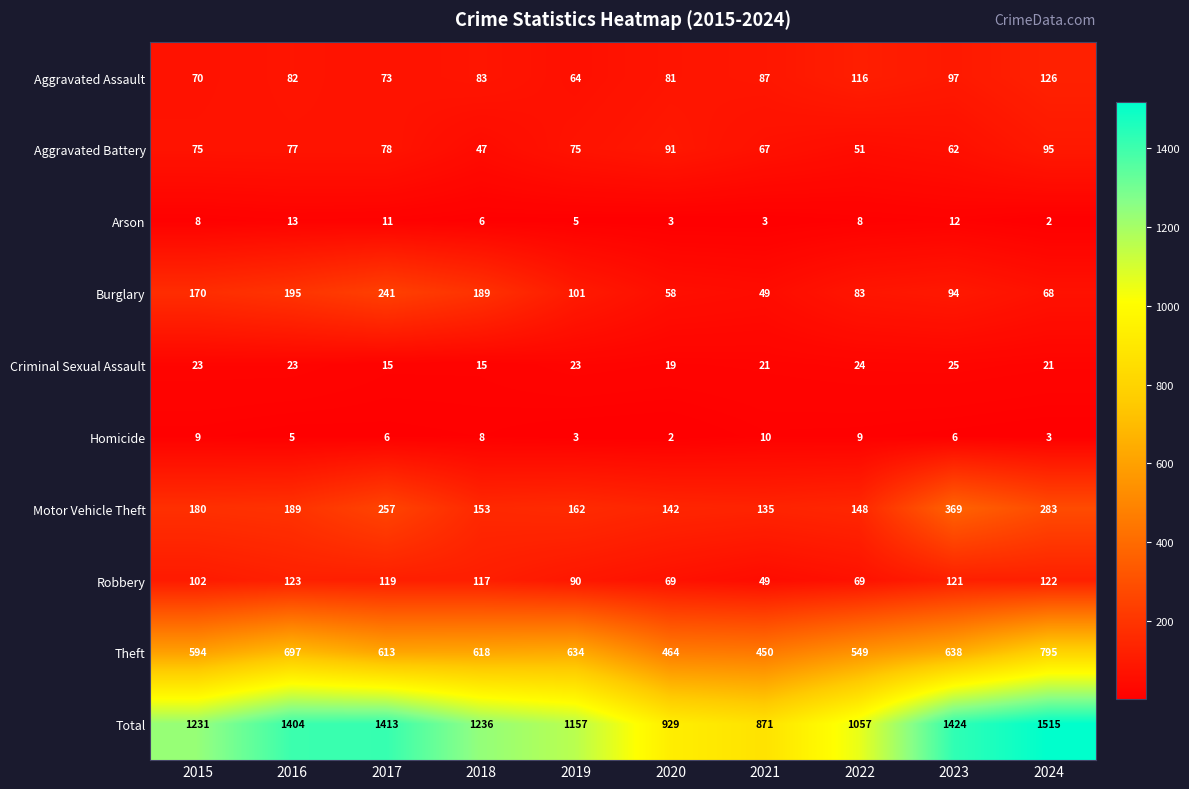

Where does the Homicide series first go above 6?

2015